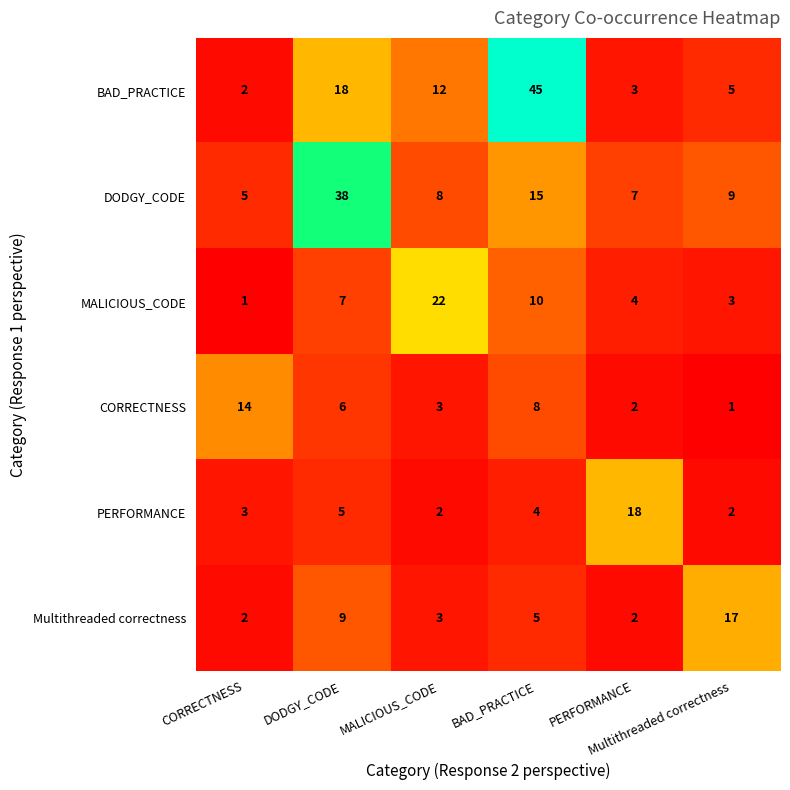

How many series are shown in this chart?

6